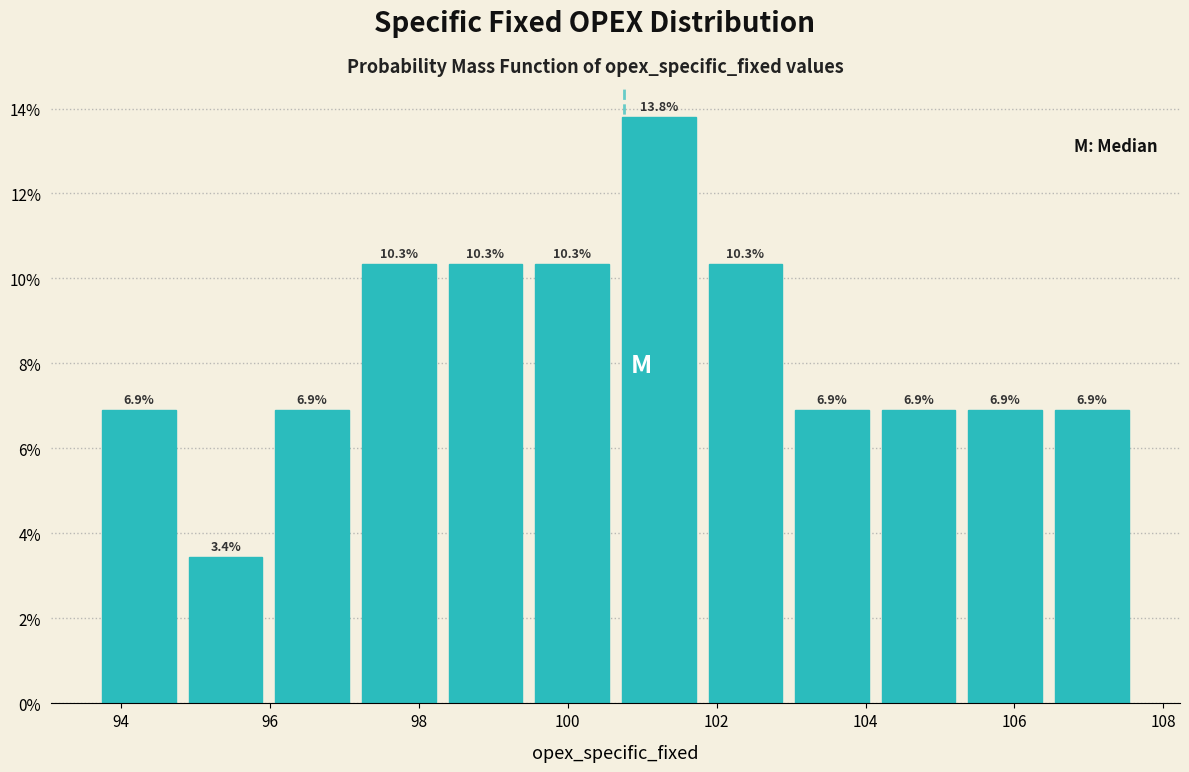

Over which range of the x-axis is the bar tallest?

100.6 to 101.8